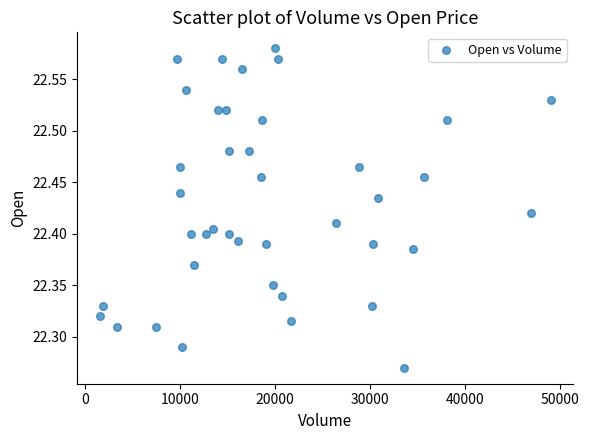

What is the range of Y values (max minus min)?

0.3